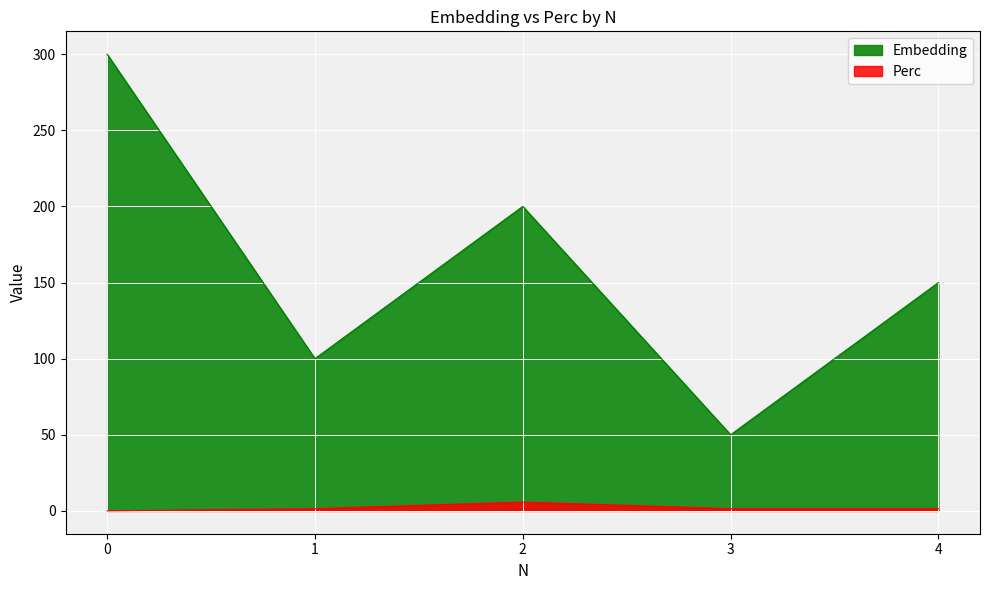

What is the total value across all series at 4?

151.4